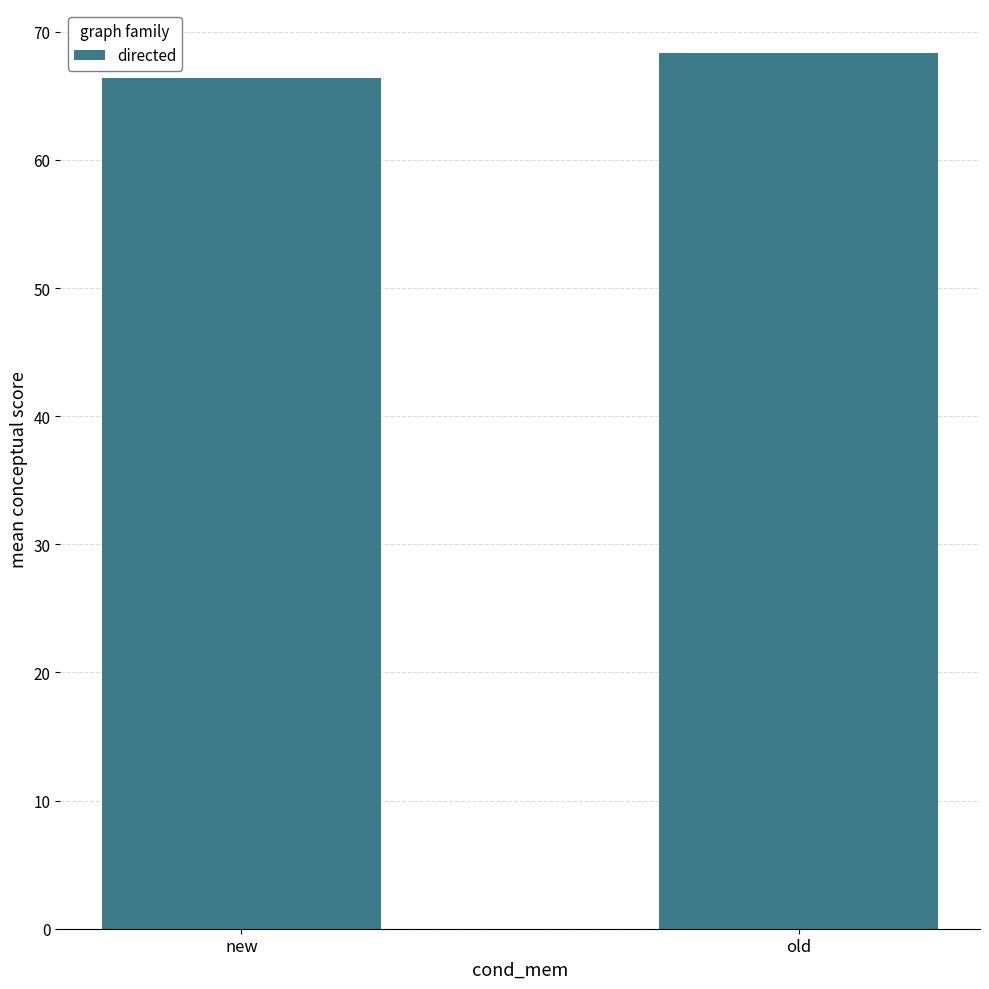

How many distinct data groups are displayed?

1